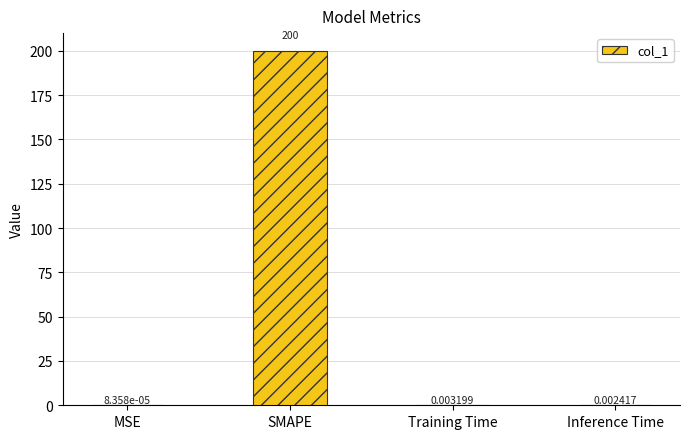

Where is the data nearest to the value 100?

Training Time